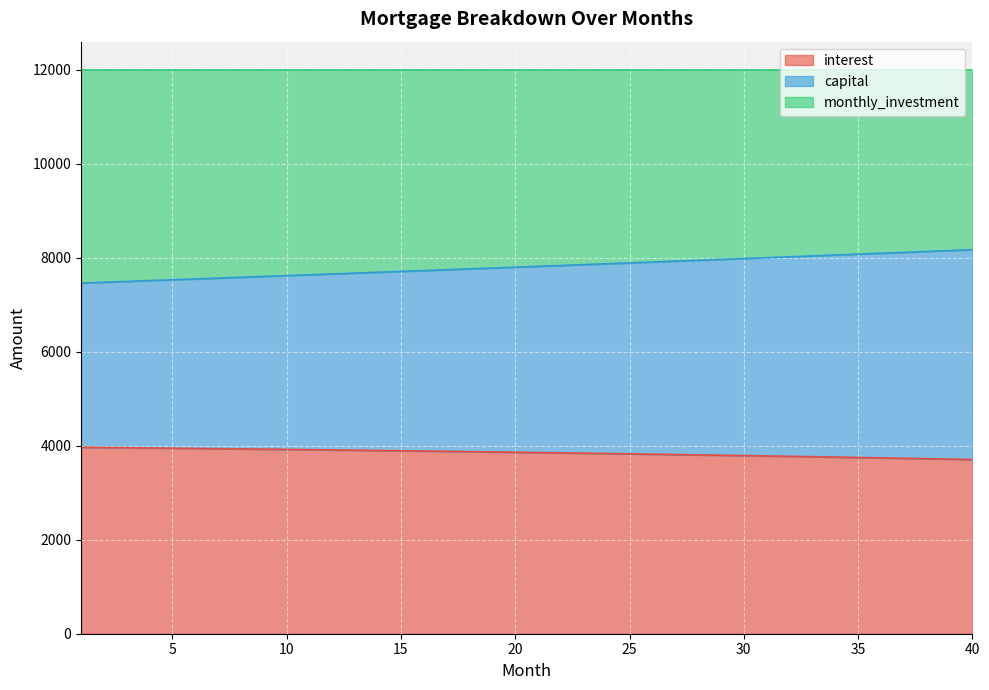

What is the highest value of the interest series?

3967.6